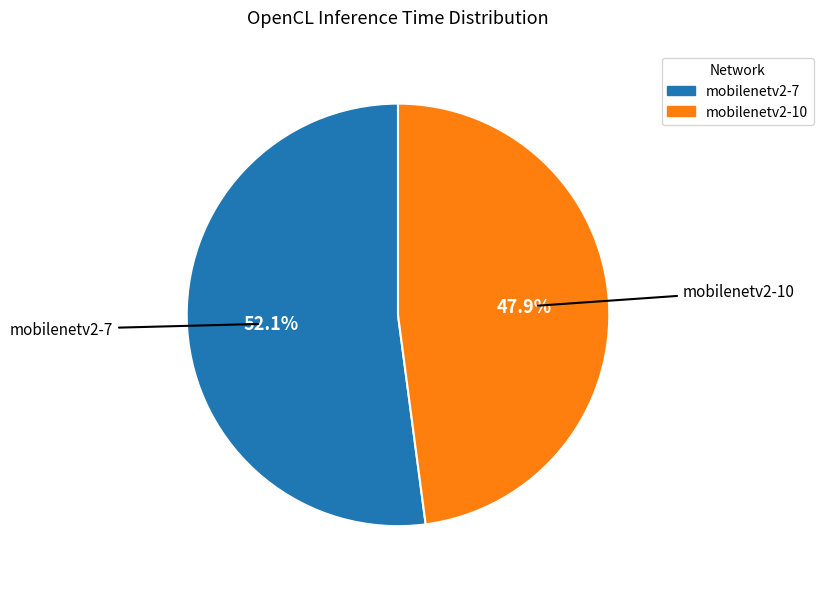

What is the majority slice?

mobilenetv2-7